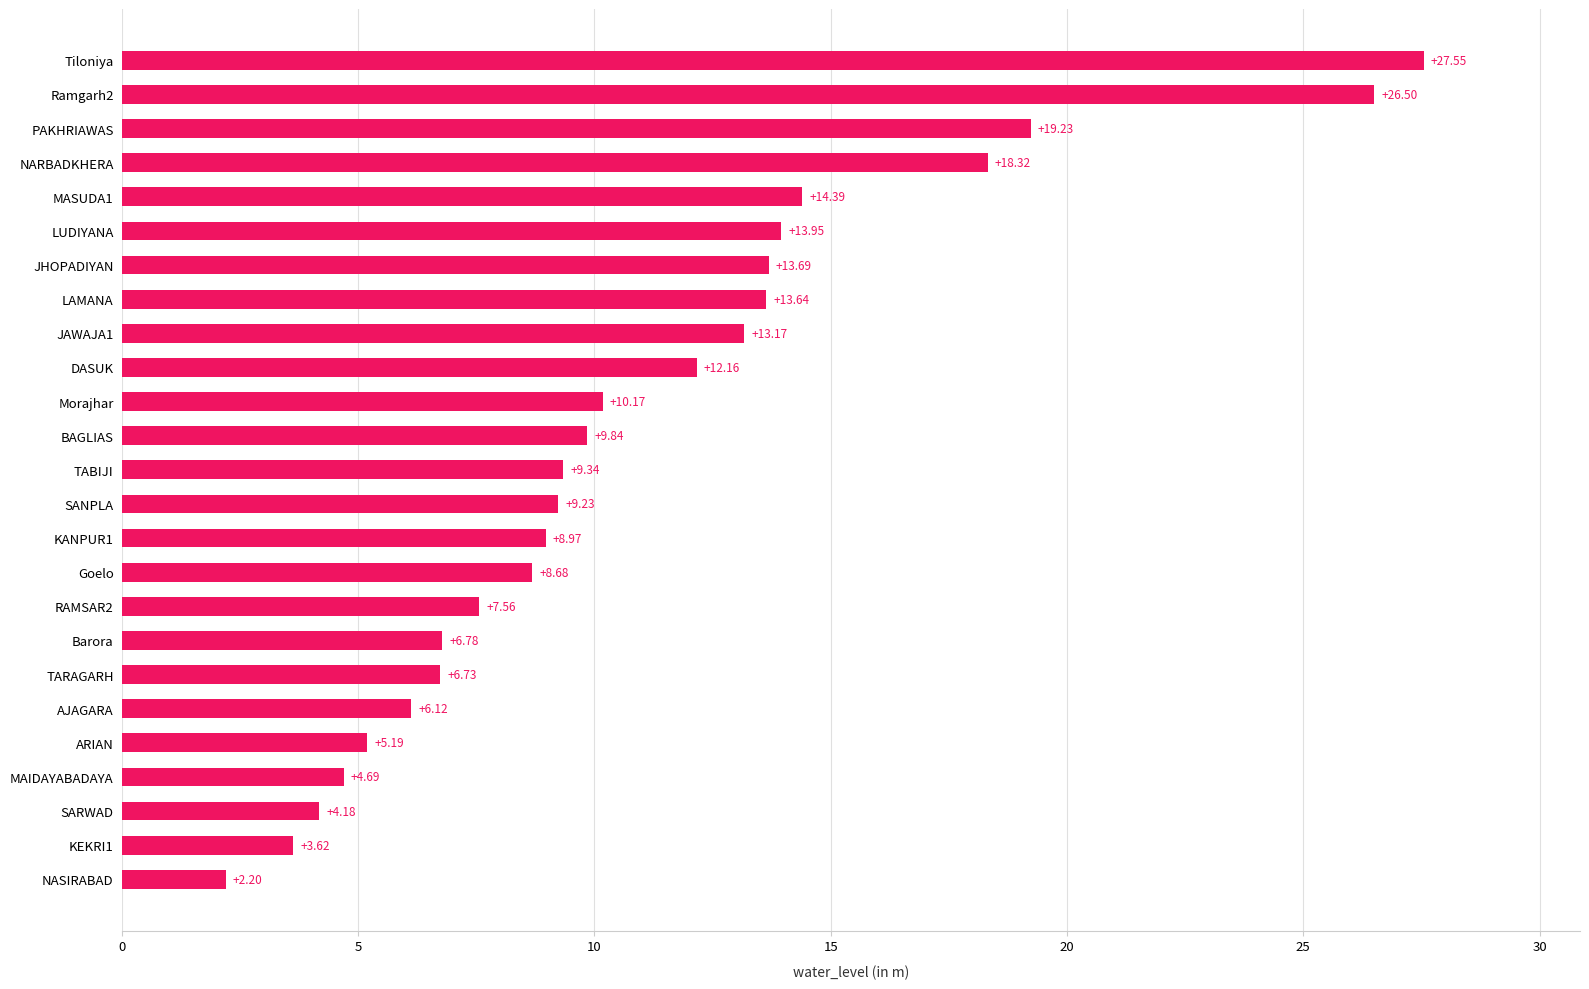

Approximately how many times larger is the value at Barora compared to JAWAJA1?

0.5